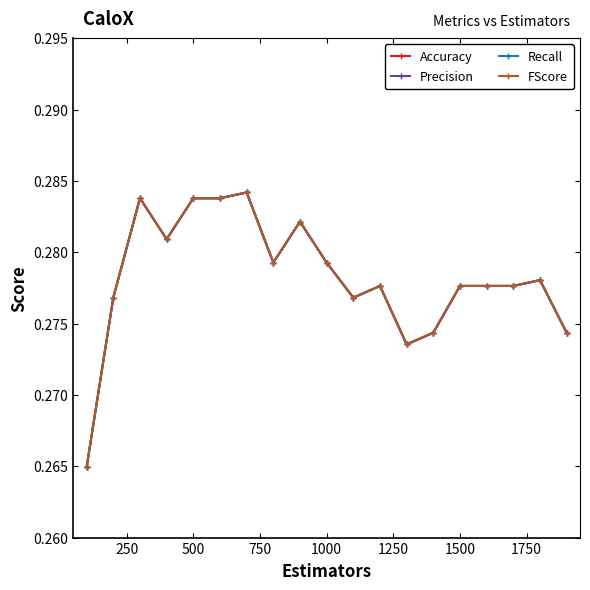

Is this an area chart (filled region under the line)?

No